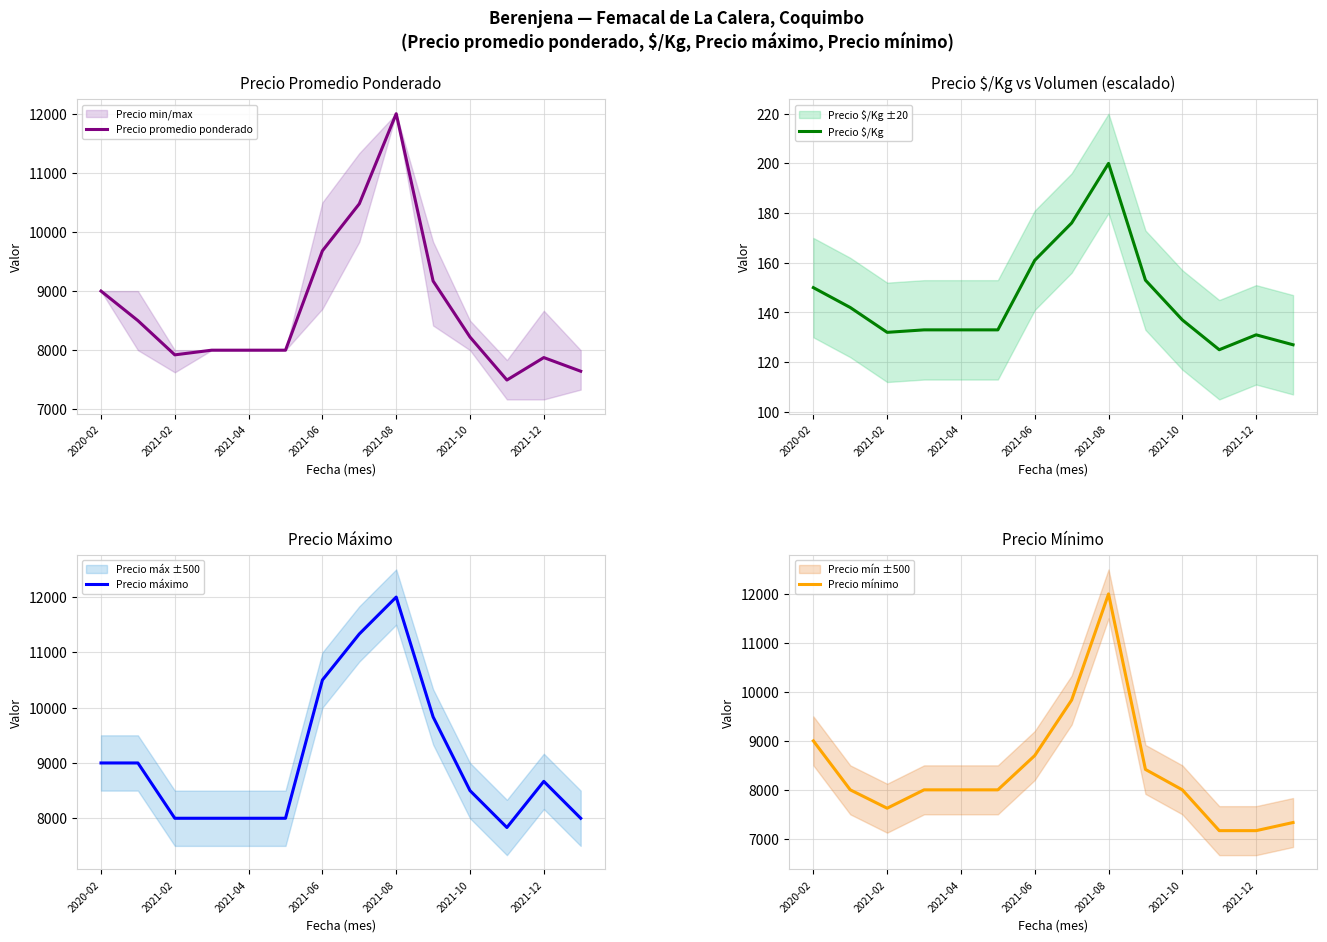

List the series in order of their peak value, highest first.

Precio promedio ponderado, Precio máximo, Precio mínimo, Precio $/Kg